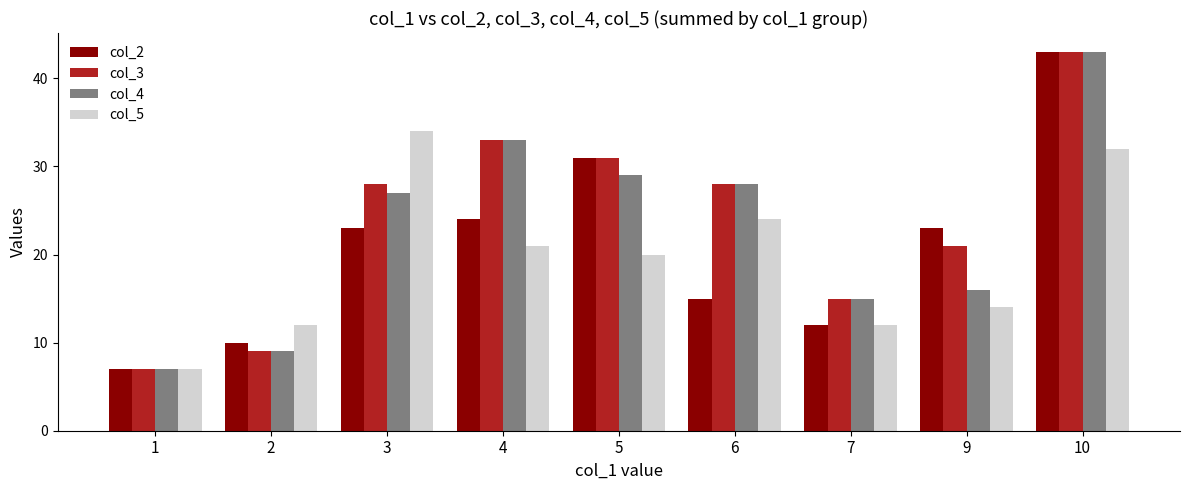

What are all the series names shown in the legend?

col_2, col_3, col_4, col_5